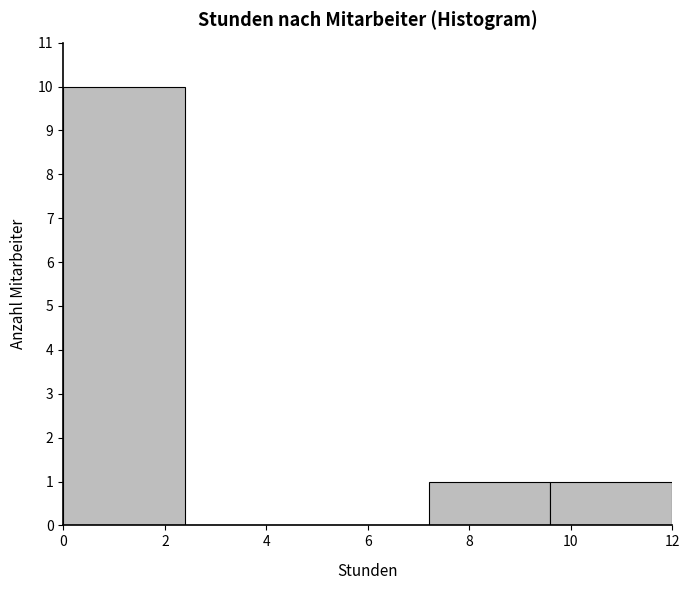

Which range on the x-axis has the tallest bar?

0.0 to 2.4